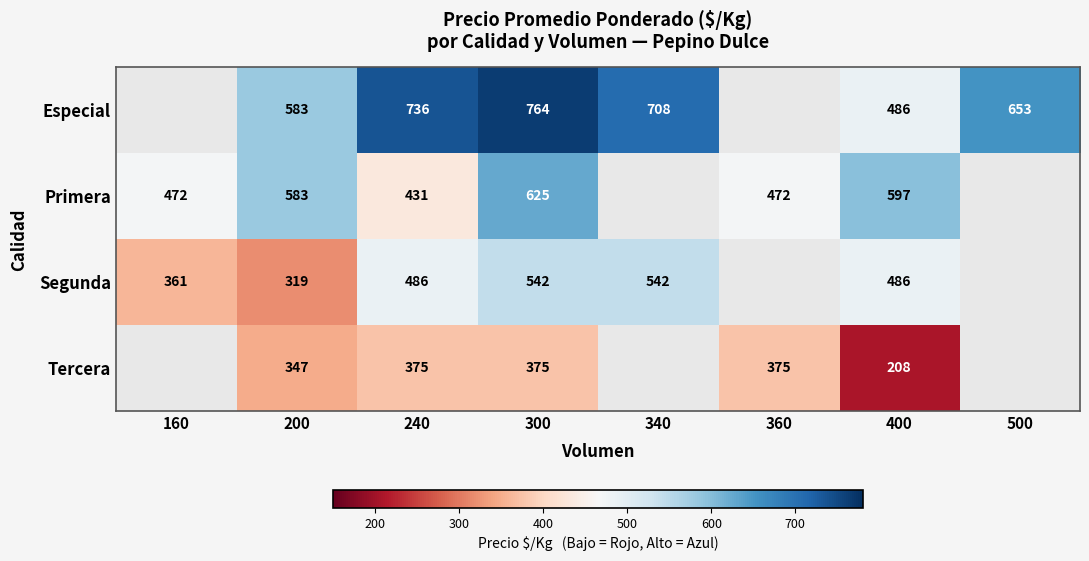

How many categories are shown in the chart?

8